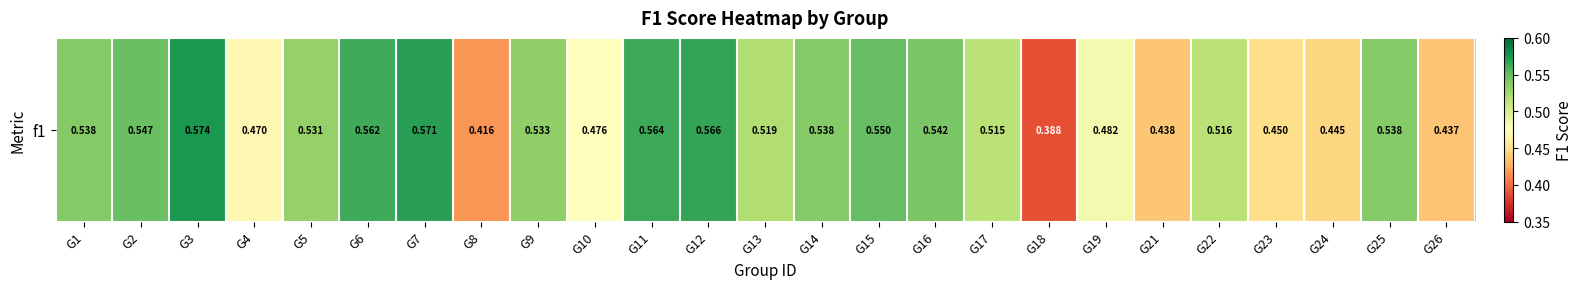

Reading left to right, what are all the values shown in this chart?

0.5	0.5	0.6	0.5	0.5	0.6	0.6	0.4	0.5	0.5	0.6	0.6	0.5	0.5	0.5	0.5	0.5	0.4	0.5	0.4	0.5	0.5	0.4	0.5	0.4